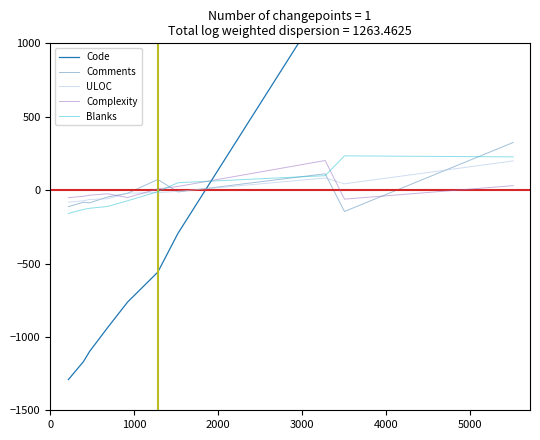

Is this an area chart (filled region under the line)?

No